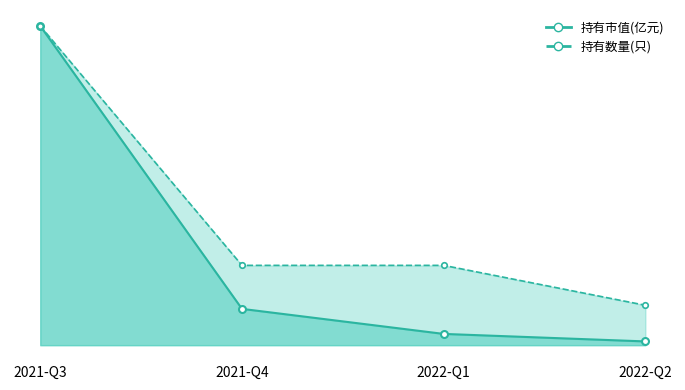

What is the label of the 4th point from the right?

2021-Q3